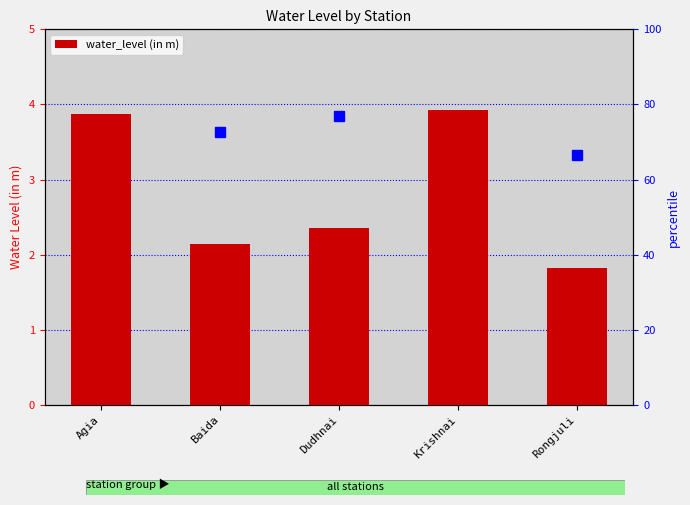

What is the sum of the values at Dudhnai and Krishnai?

6.3